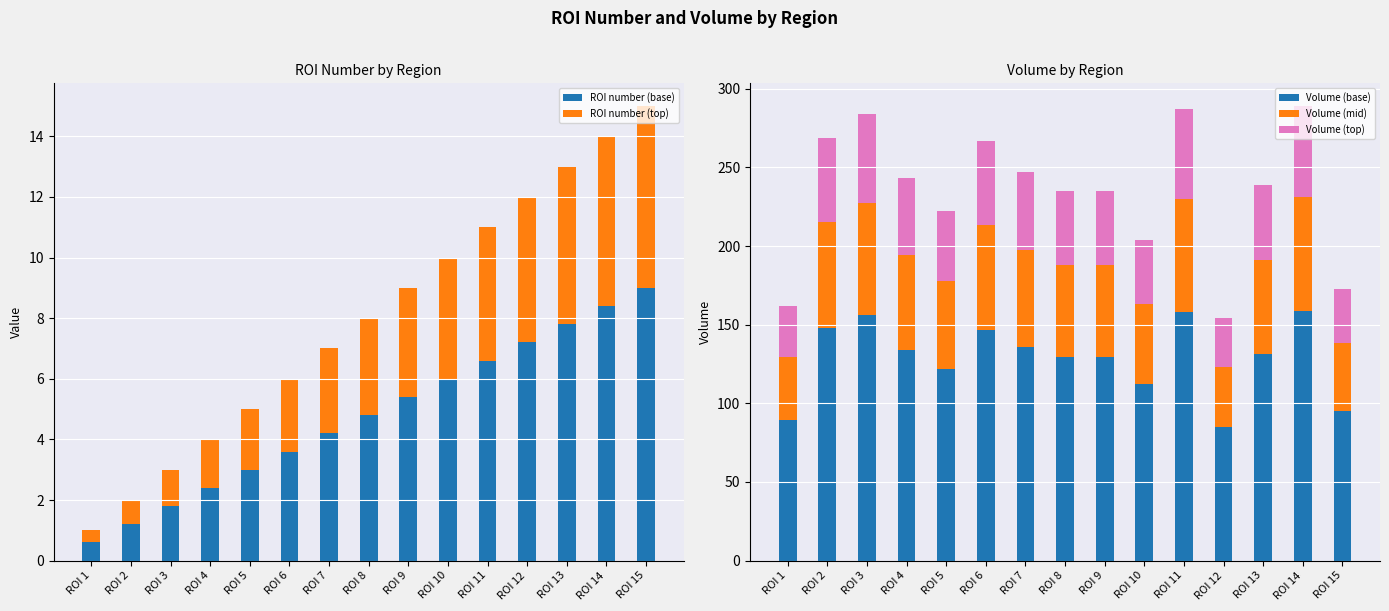

At ROI 1, list the series in order from smallest to largest.

ROI number (top), ROI number (base), Volume (top), Volume (mid), Volume (base)